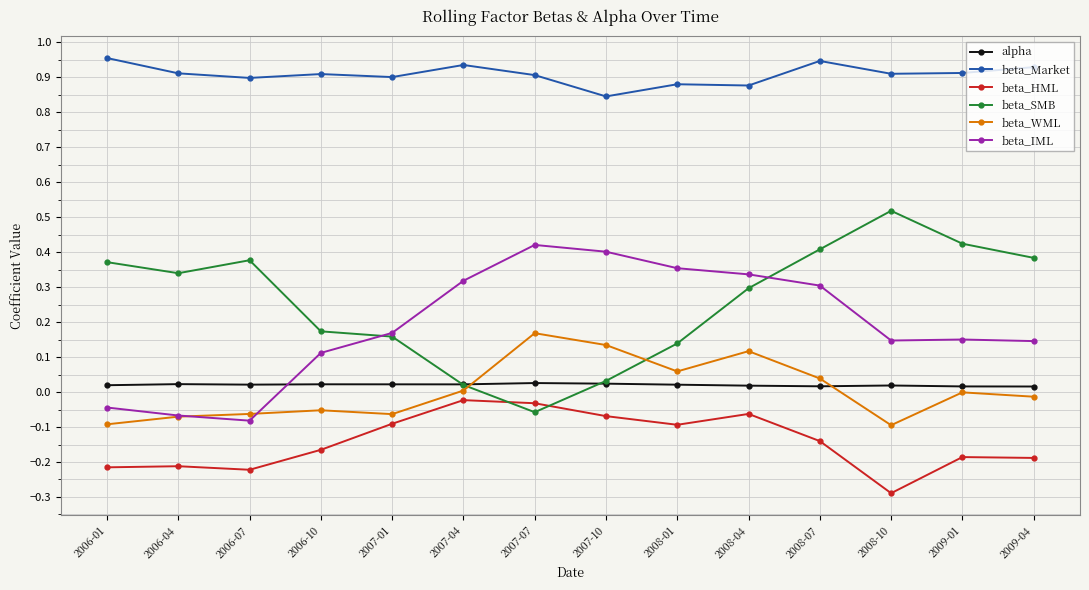

Which series changed the most between 2006-10 and 2008-07?

beta_SMB